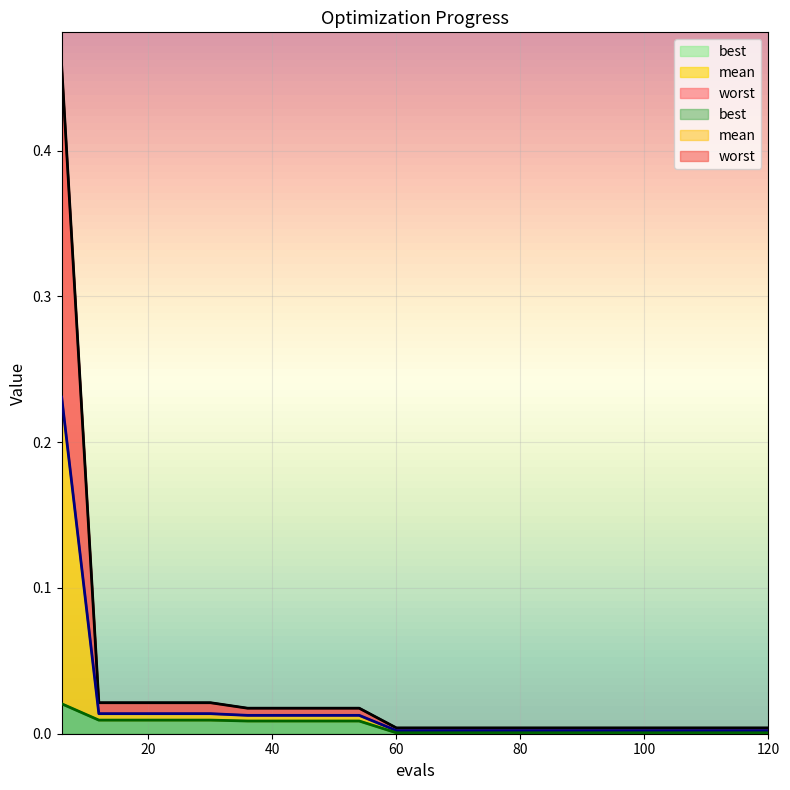

What is the value of the mean point at the 1st from the left?

0.2